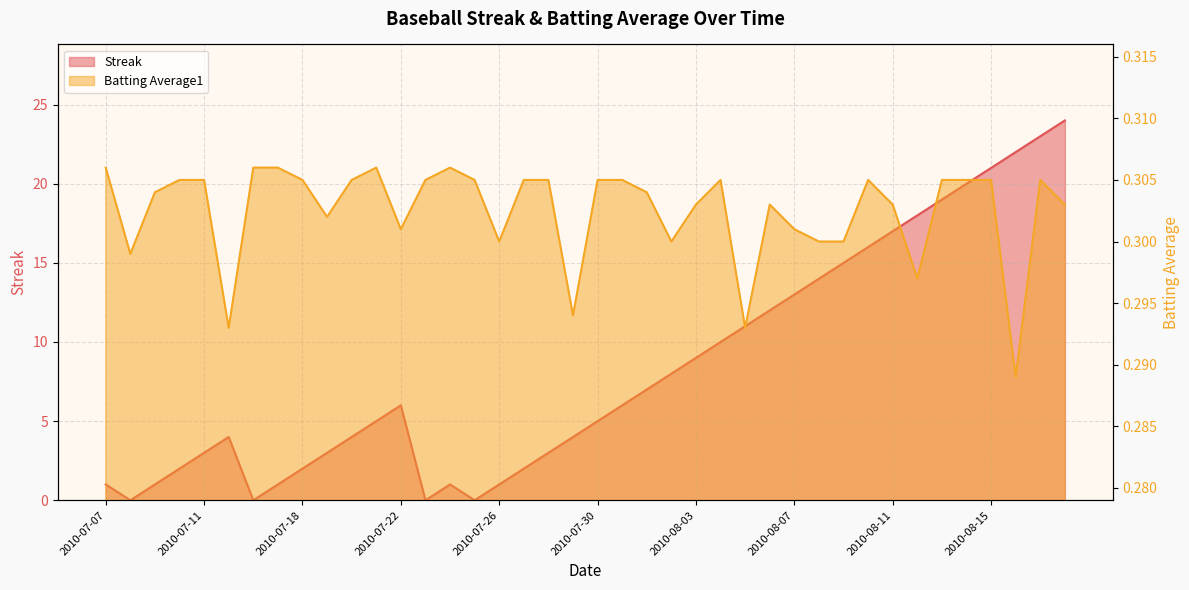

Rank the series by their maximum value, from highest to lowest.

Streak, Batting Average1